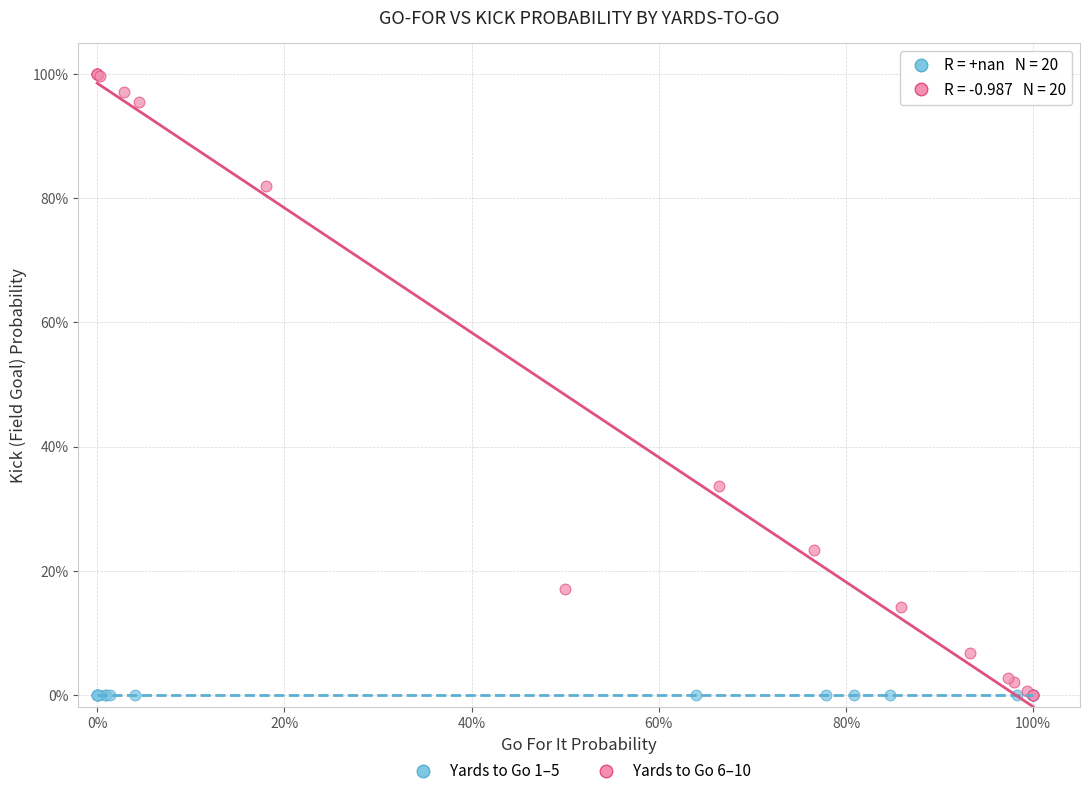

What are all the series names shown in the legend?

Yards to Go 1–5, Yards to Go 6–10